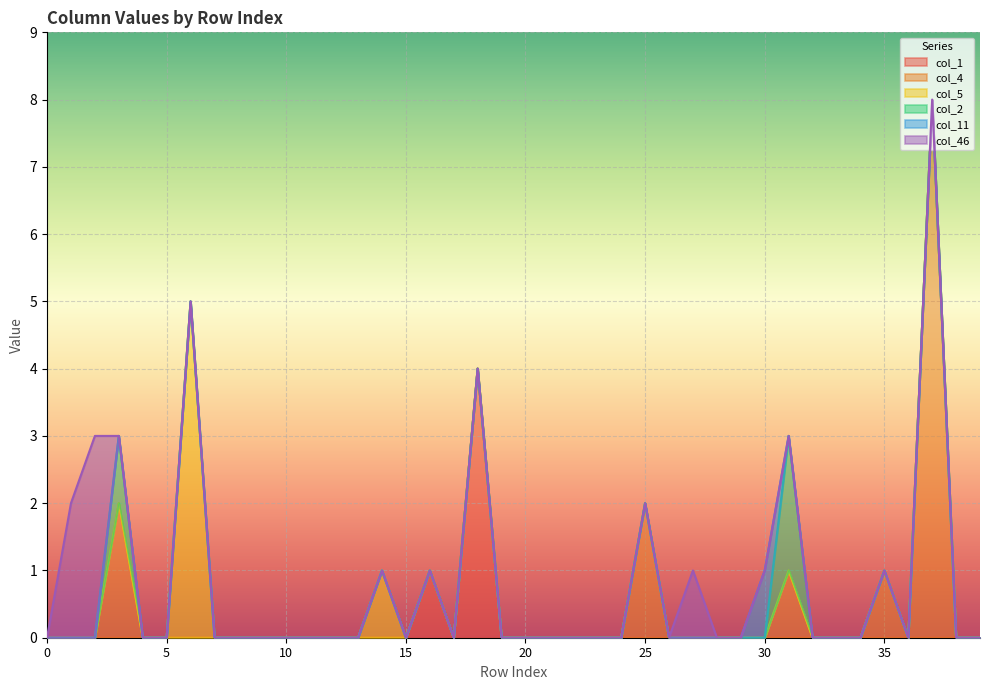

How many positive values does the col_46 series have?

3